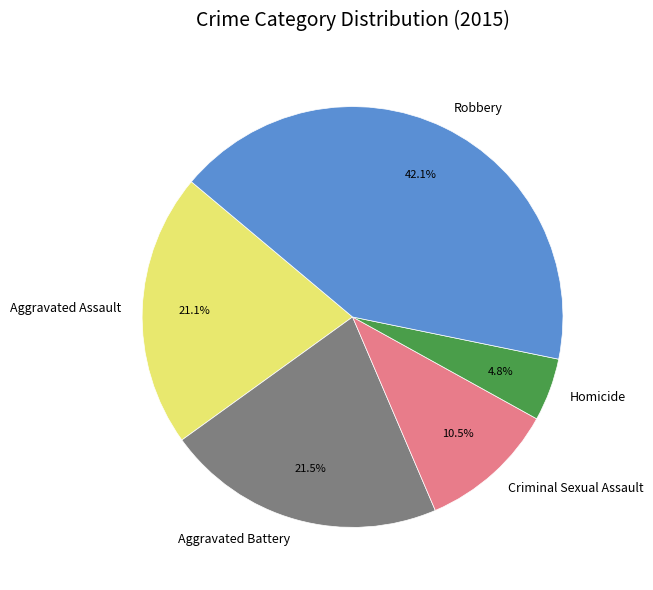

Which has a higher value, Aggravated Assault or Robbery?

Robbery